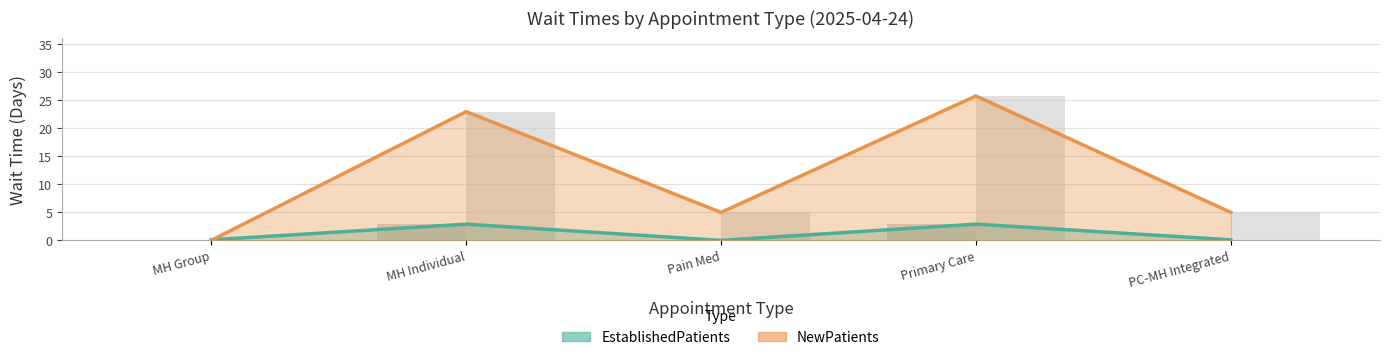

What value does the NewPatients series have at Primary Care?

25.8